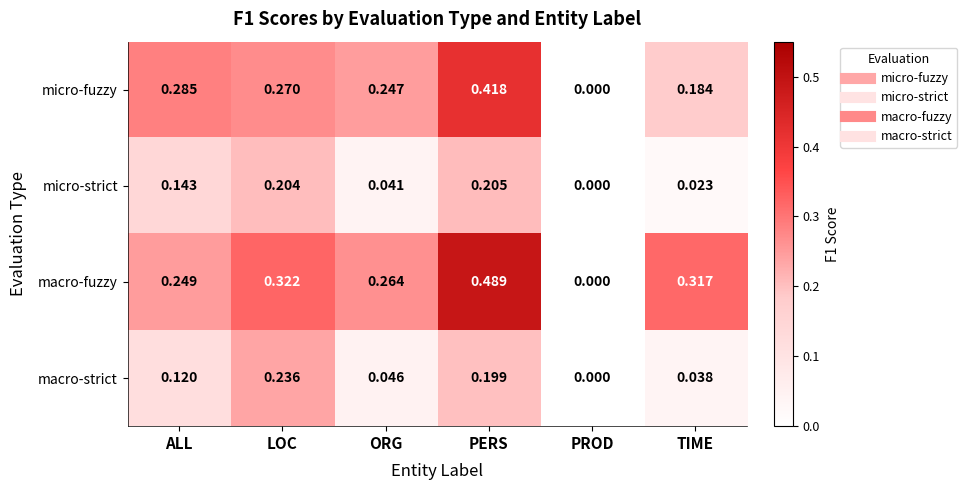

Rank the series by their maximum value, from highest to lowest.

macro-fuzzy, micro-fuzzy, macro-strict, micro-strict